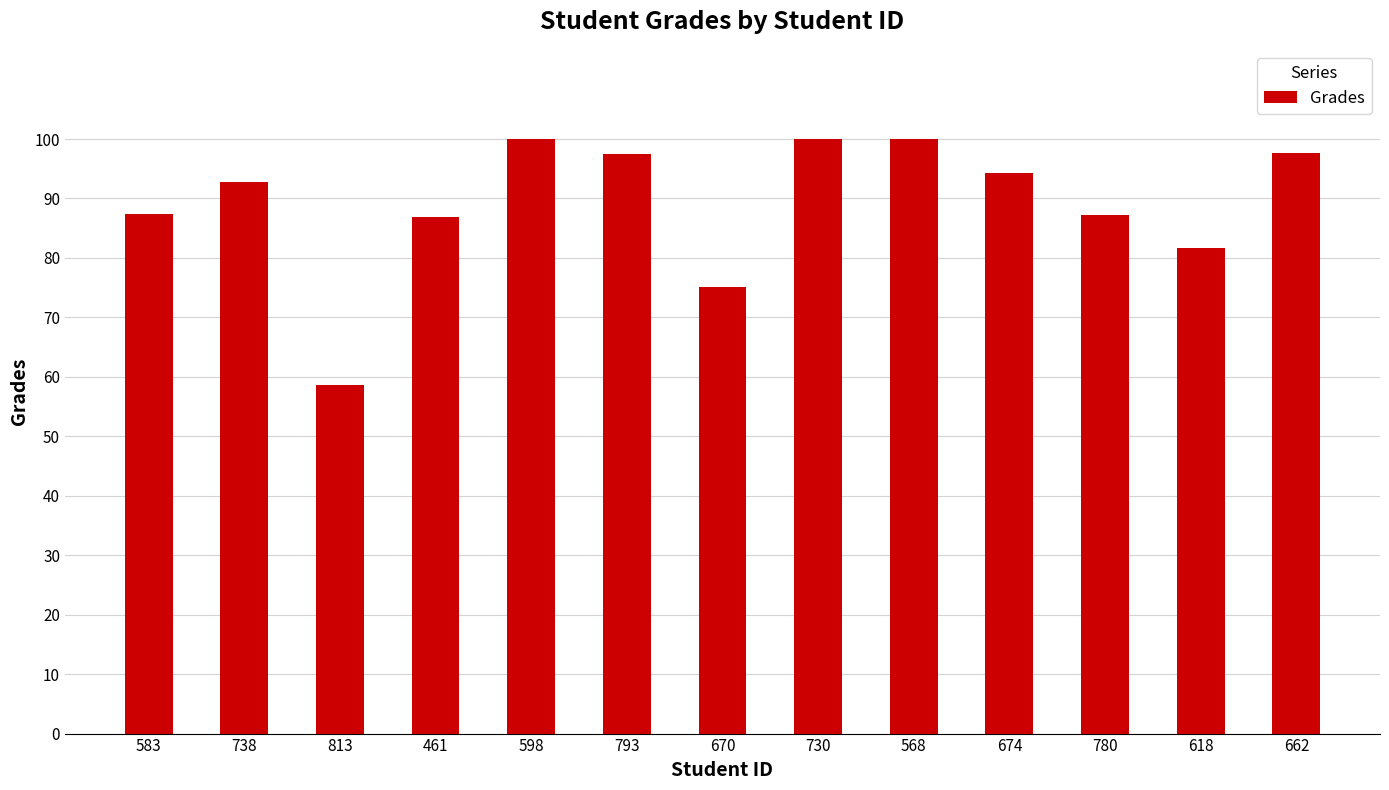

The chart shows a value of 97.6 at 662. True or false?

True